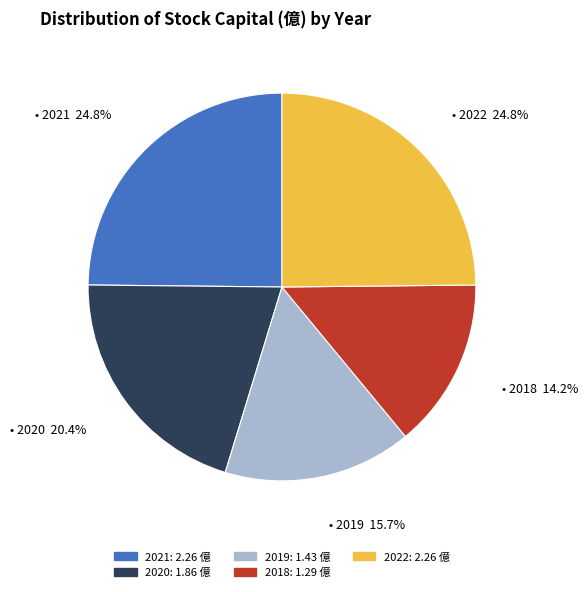

To the nearest percent, what is the average slice percentage?

20%